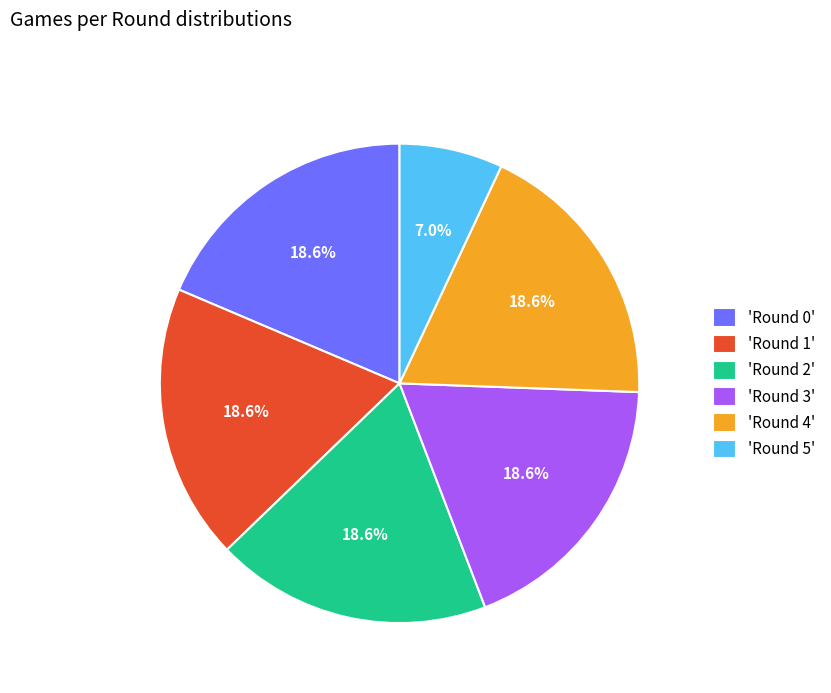

Which category has the smallest portion of the pie?

'Round 5'